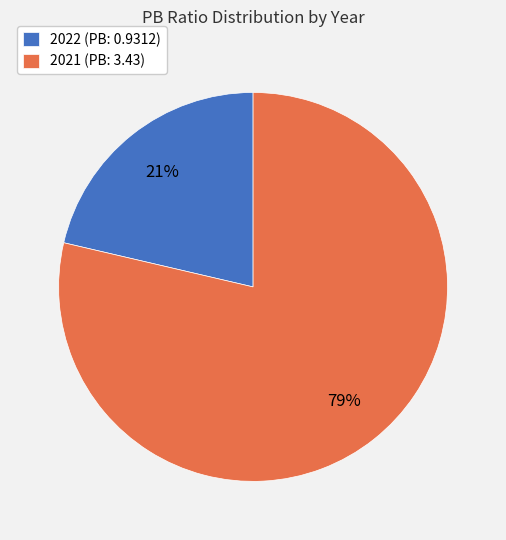

Is there a majority slice in this chart?

Yes